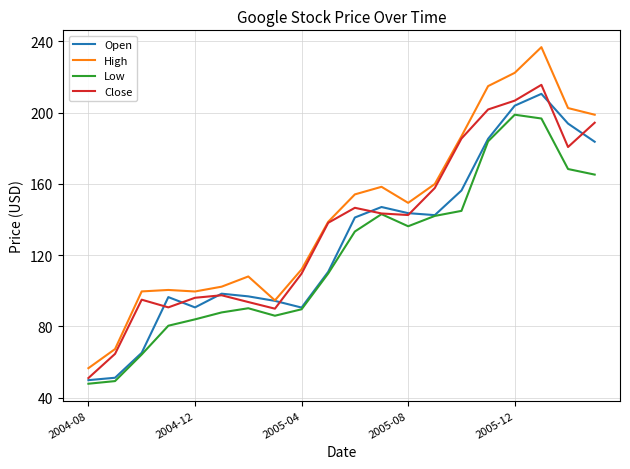

True or false: Low and High cross at least once.

False